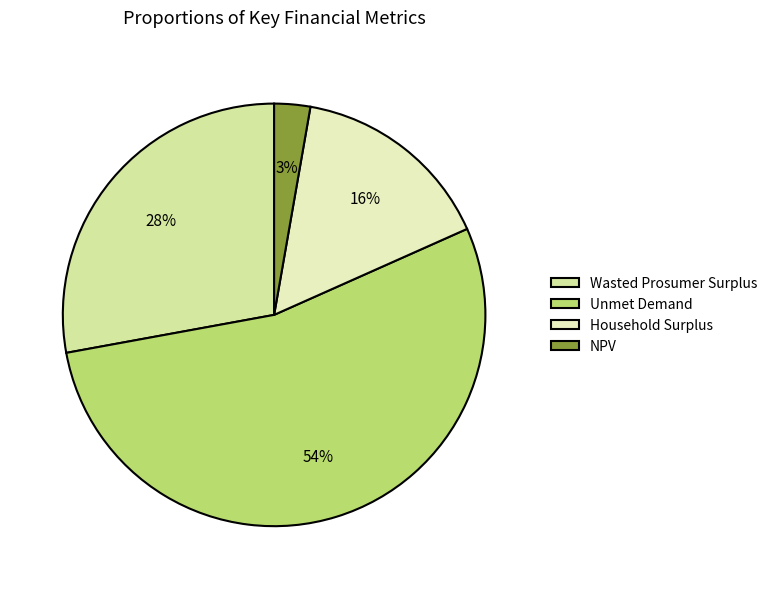

Combined, do NPV and Household Surplus account for over 50%?

No